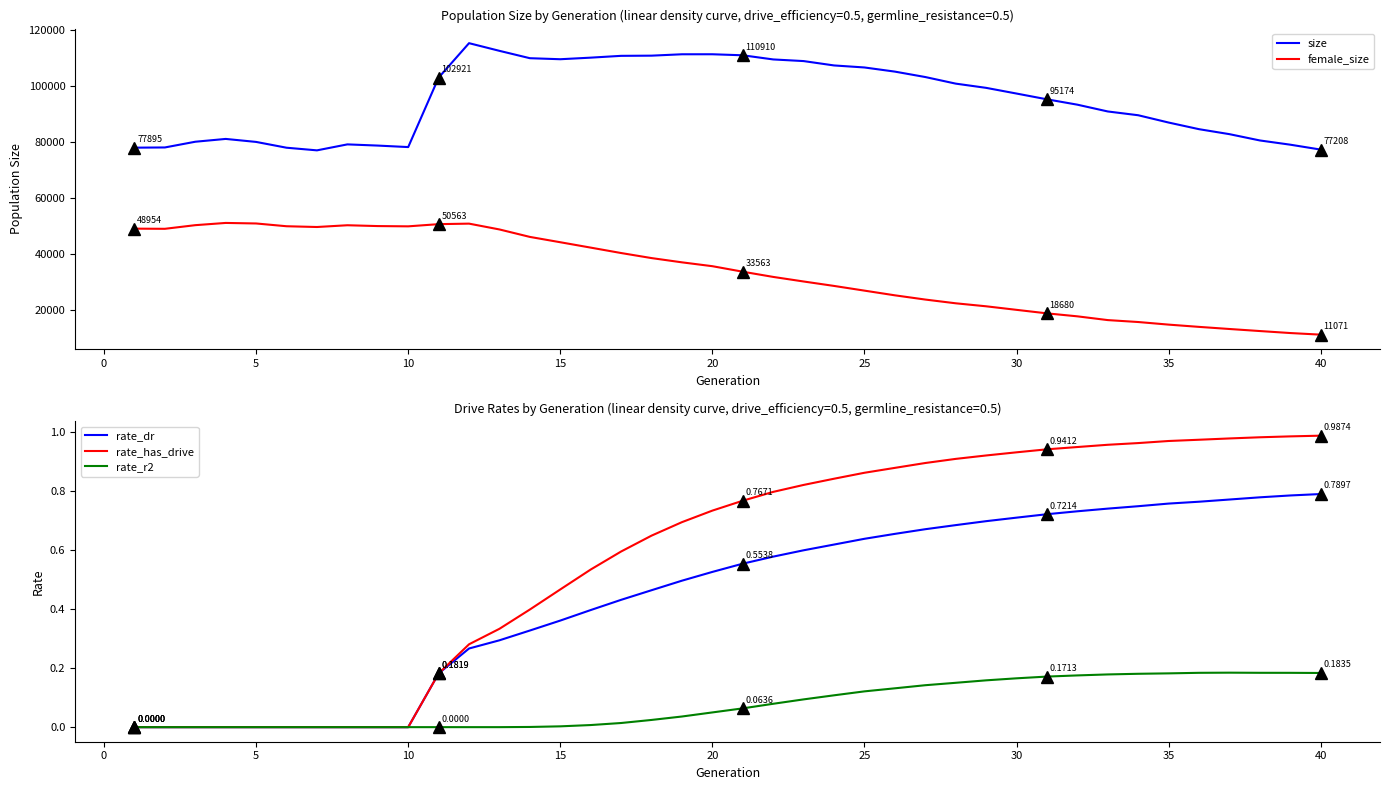

What is the maximum value shown in the chart?

115240.0